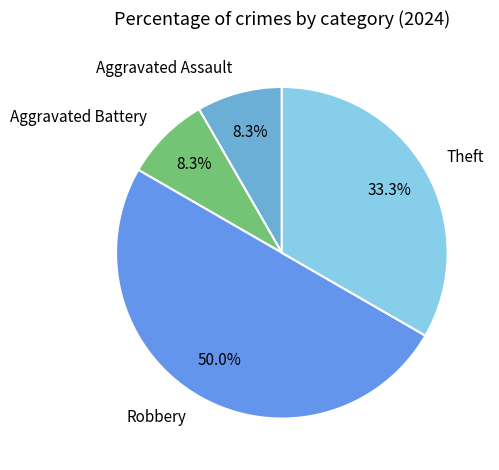

To the nearest percent, what is the difference between the largest and smallest slice percentages?

42%